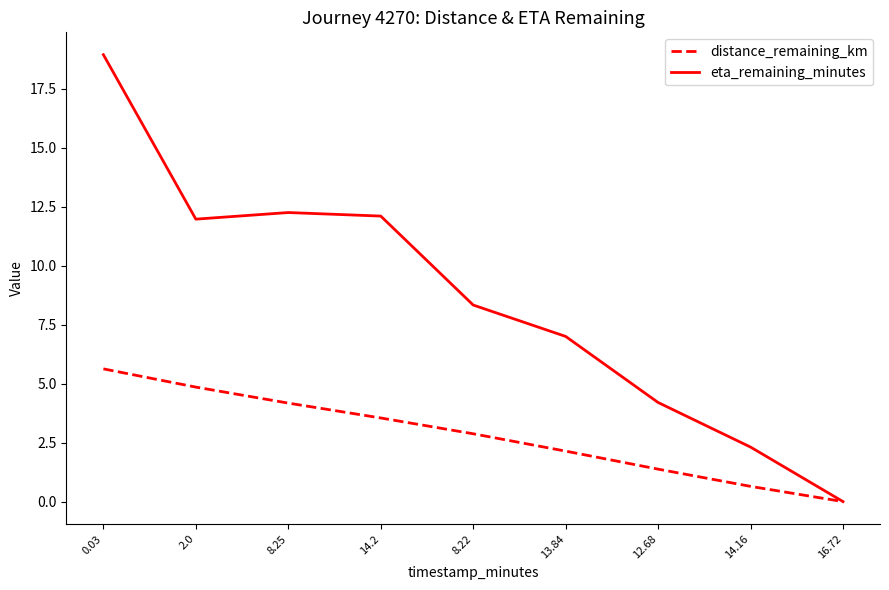

How many interior local valleys does the eta_remaining_minutes series have?

1